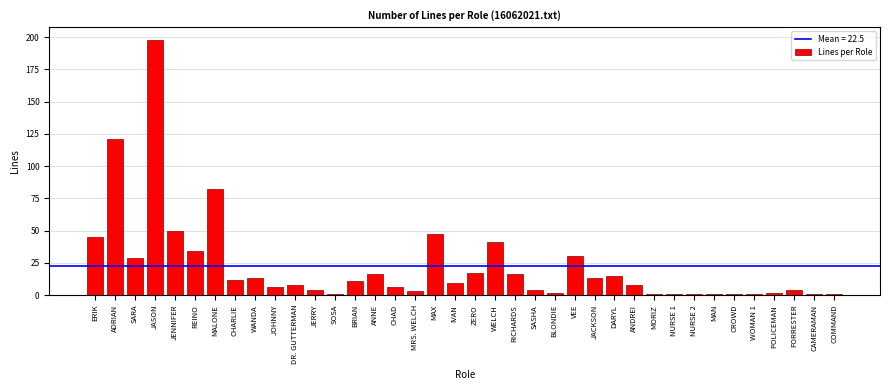

Which label corresponds to the largest value in the chart?

JASON